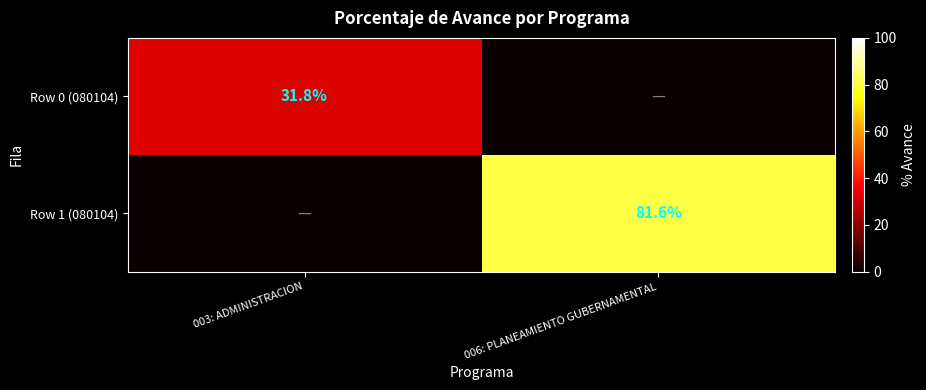

The value of Row 1 (080104) at 006: PLANEAMIENTO GUBERNAMENTAL is 126.4. True or false?

False